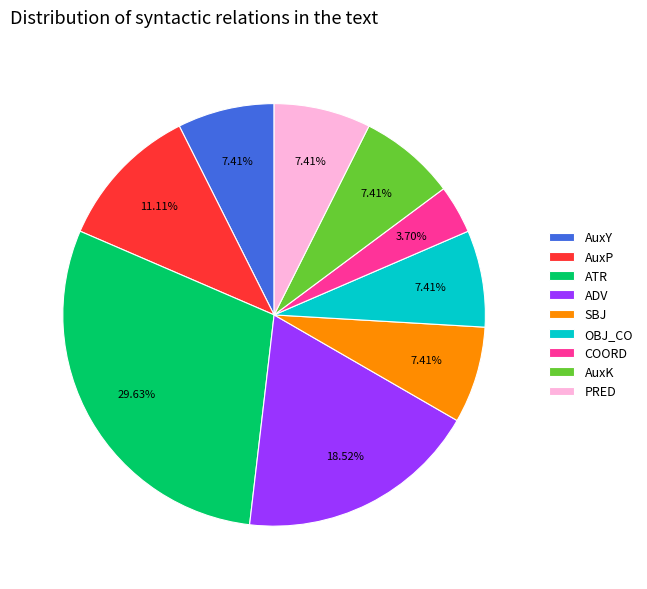

To the nearest percent, what is the average slice percentage?

11%